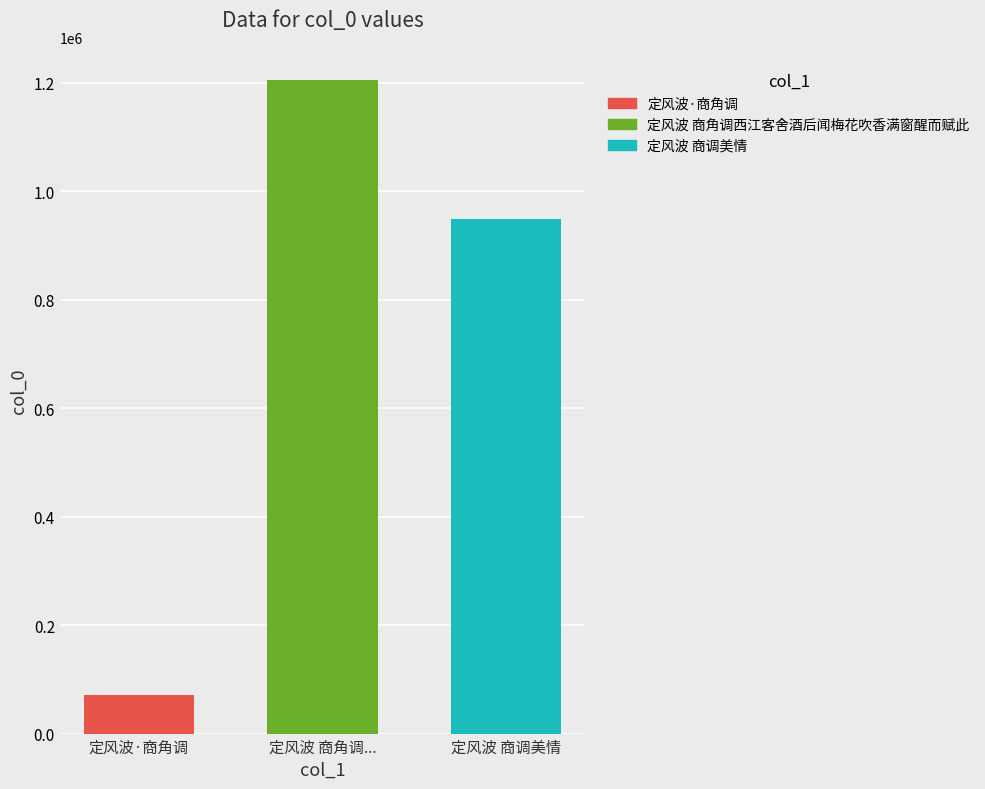

What value does the 定风波 商角调西江客舍酒后闻梅花吹香满窗醒而赋此 series have at 定风波 商角调...?

1205480